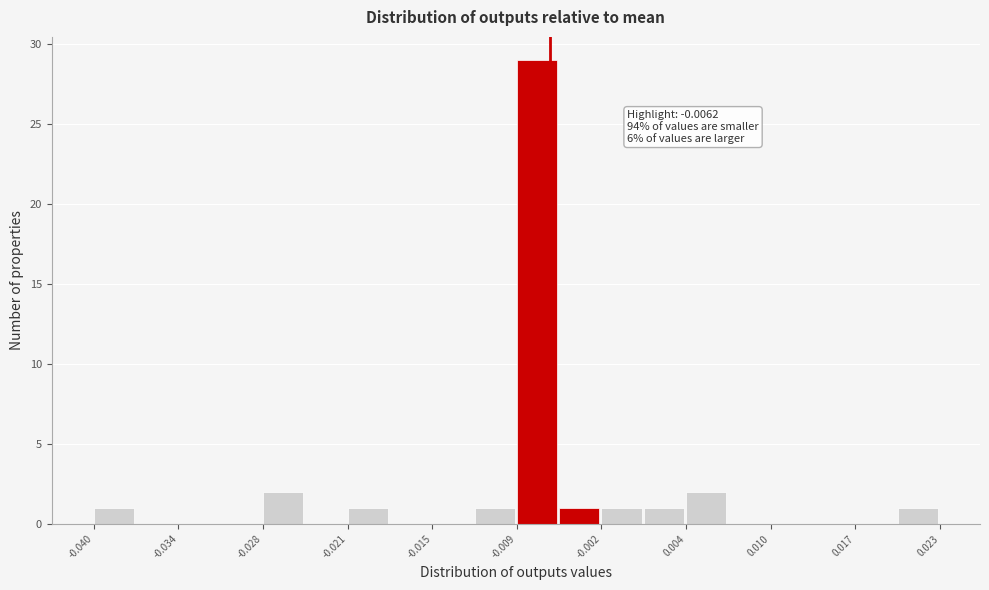

Read against the x-axis, roughly where is the centre of the tallest bar?

-0.007